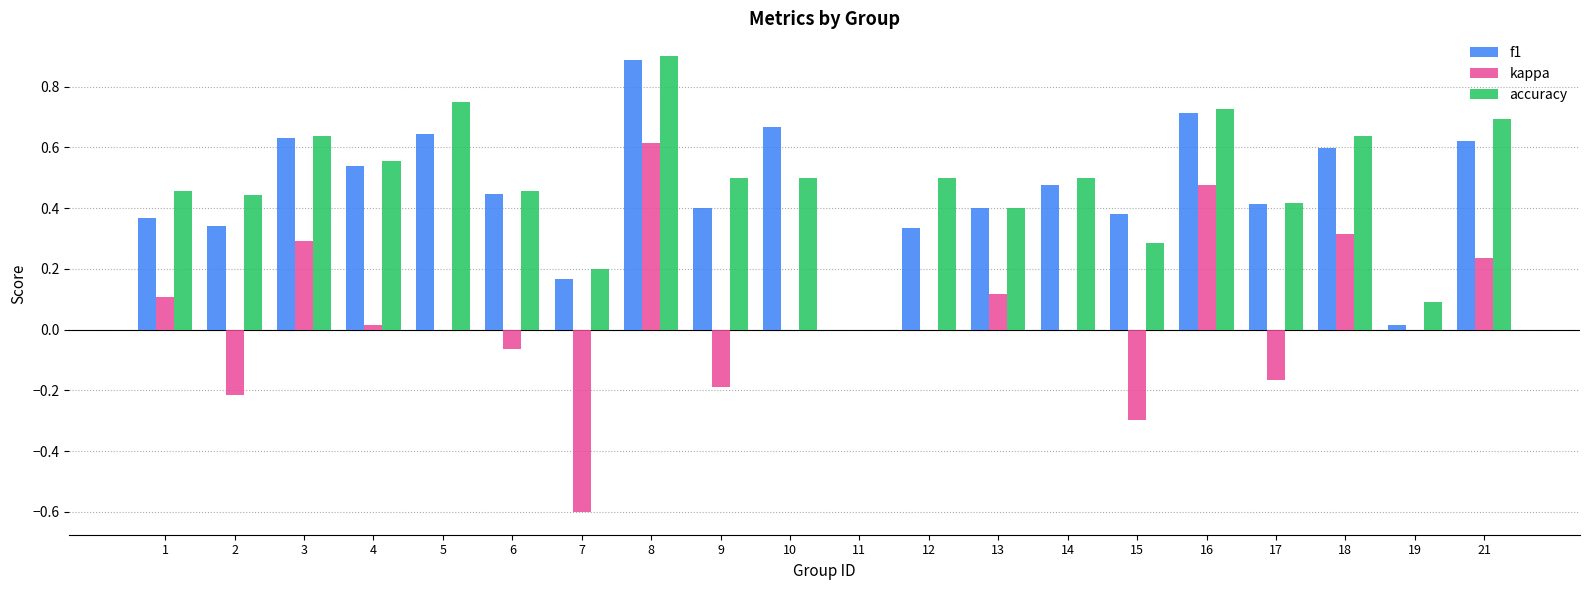

Which series changed the most between 3 and 13?

accuracy